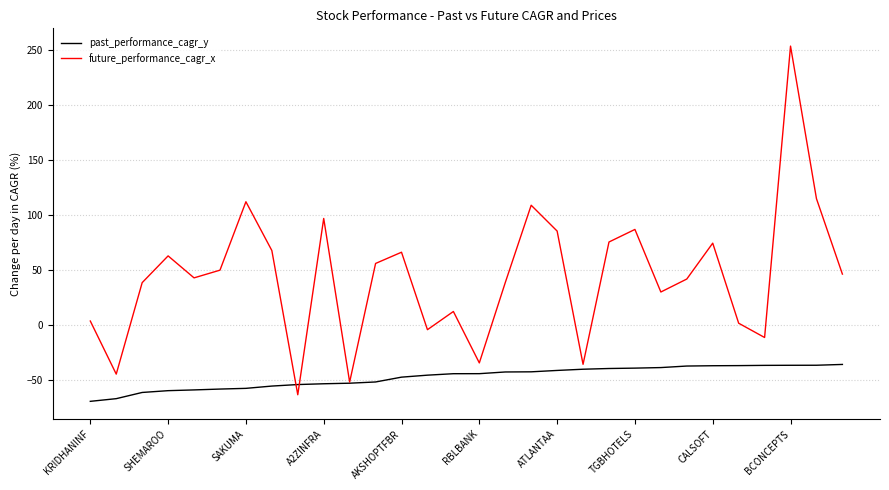

True or false: future_performance_cagr_x and past_performance_cagr_y cross at least once.

True